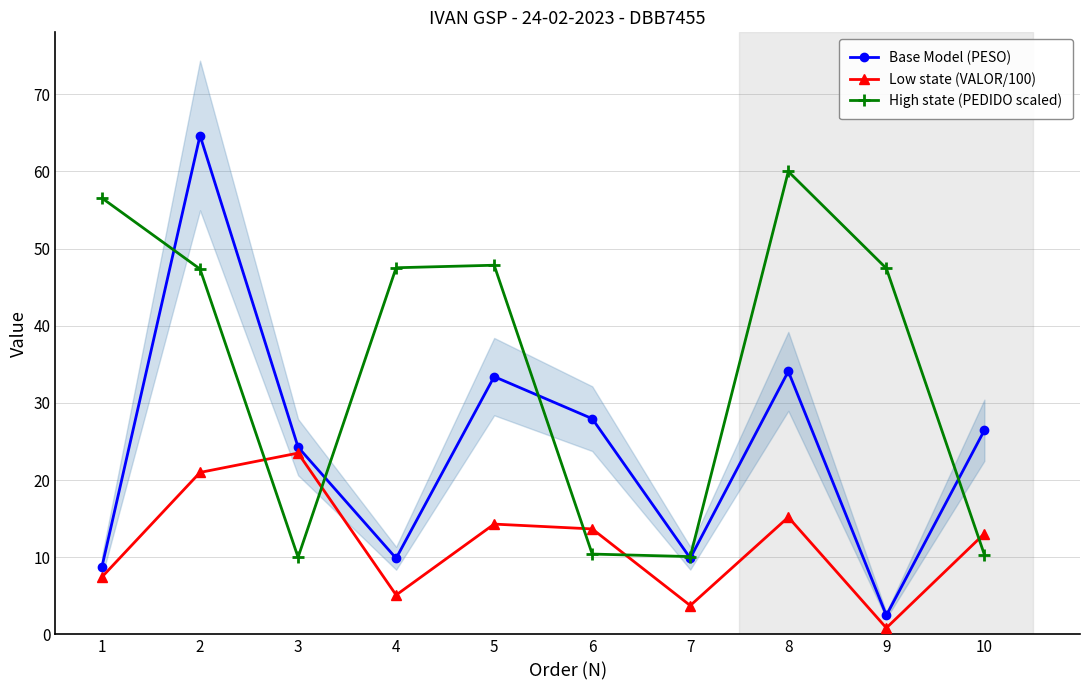

What is the smallest value displayed?

0.8